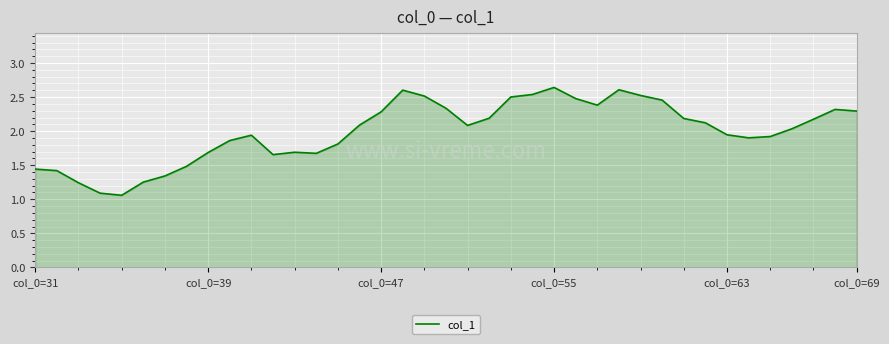

What is the difference between the maximum and minimum values?

1.6